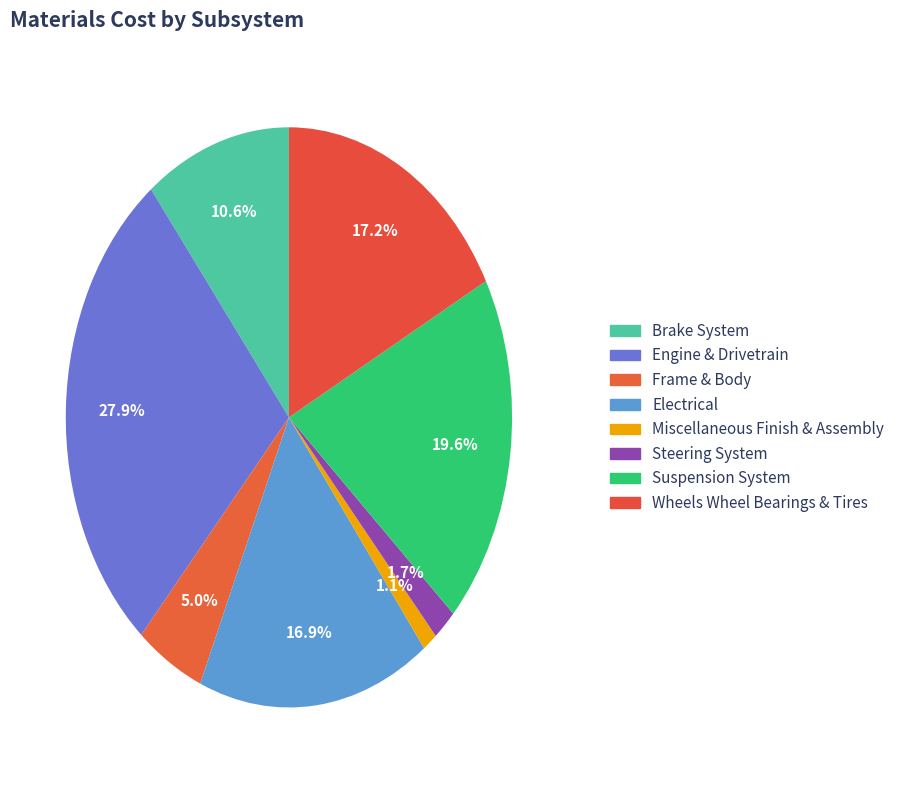

The Wheels Wheel Bearings & Tires slice represents 26% of the pie. True or false?

False